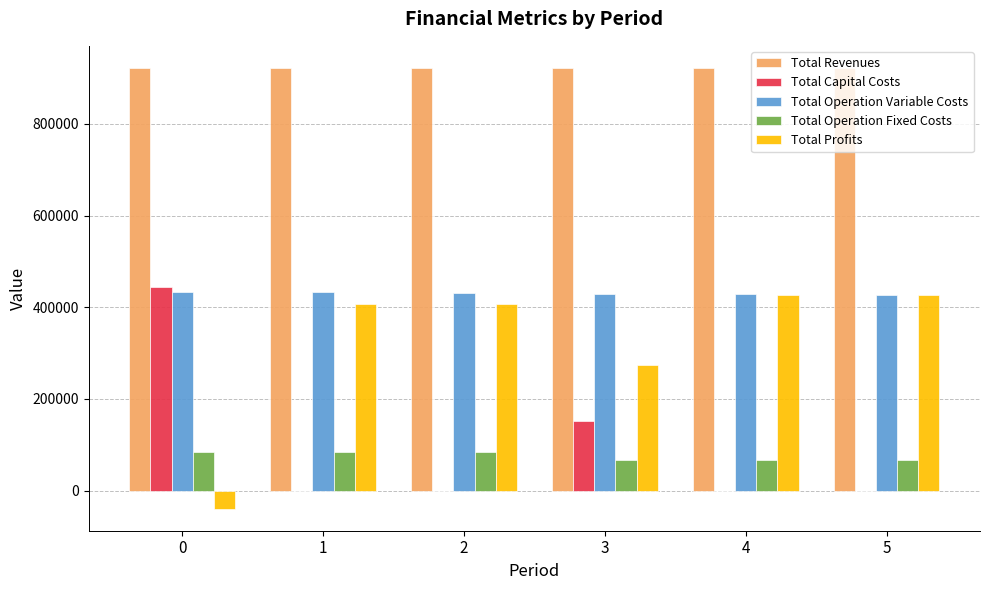

How many categories are shown in the chart?

6